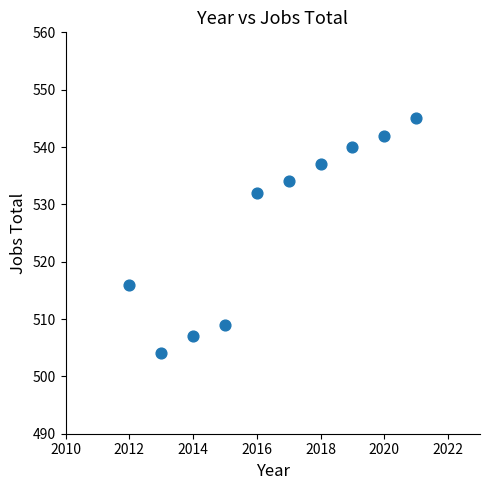

What is the range of Y values (max minus min)?

41